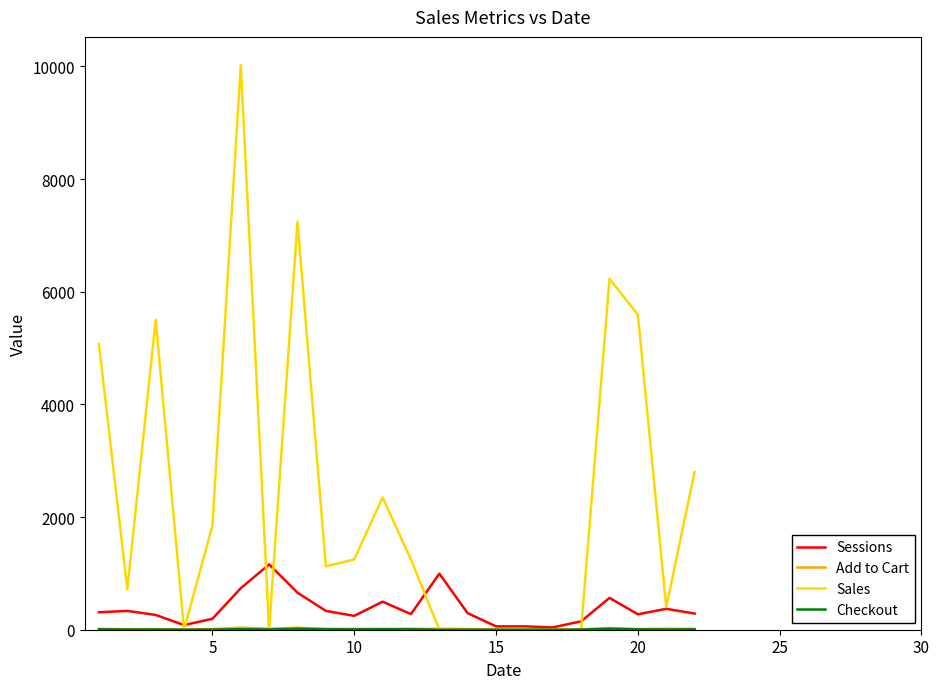

What is the greatest value displayed?

10021.4